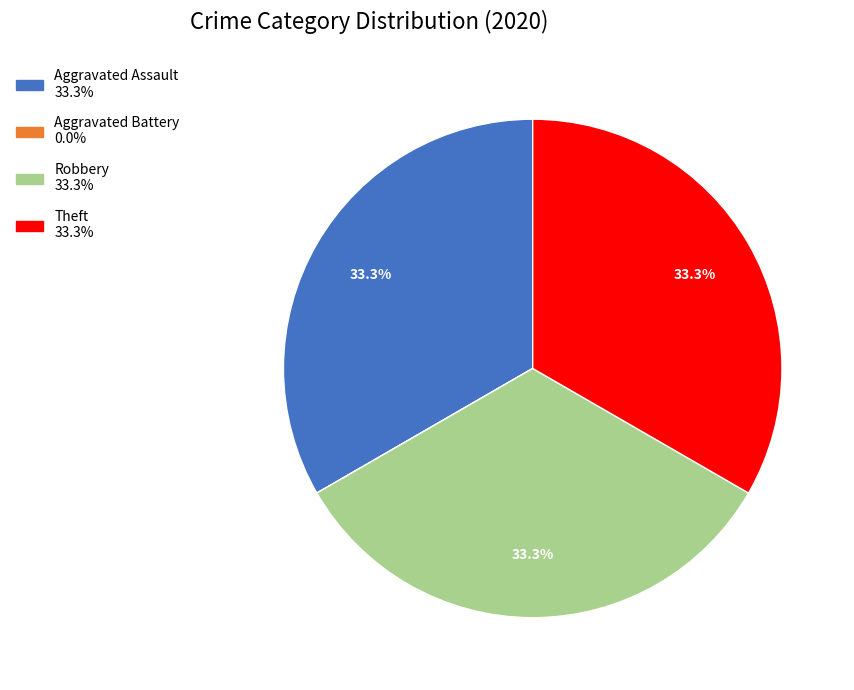

What is the ratio of the value at Aggravated Assault to the value at Robbery?

1.0